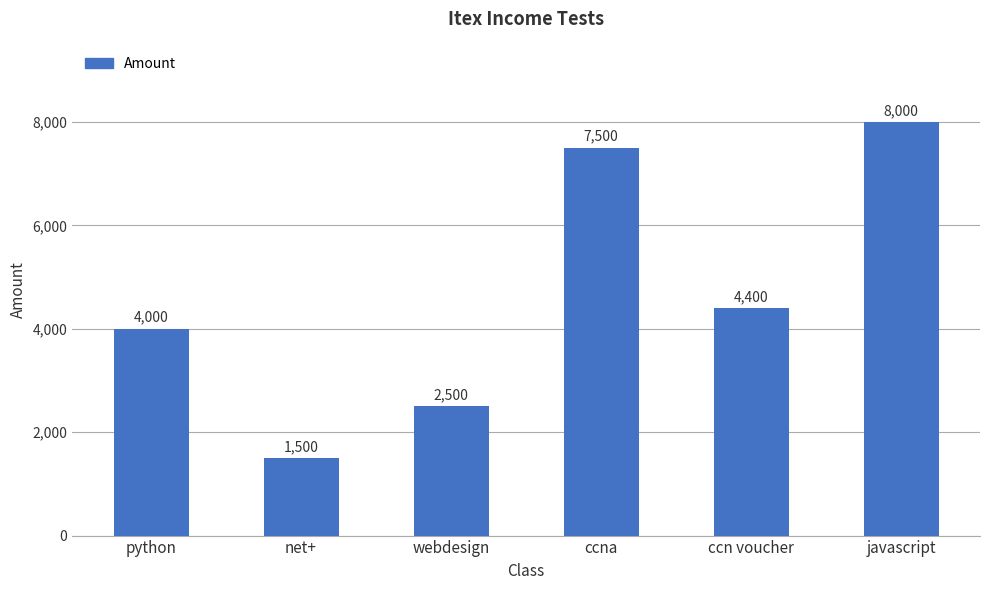

What position from the left is ccna?

4